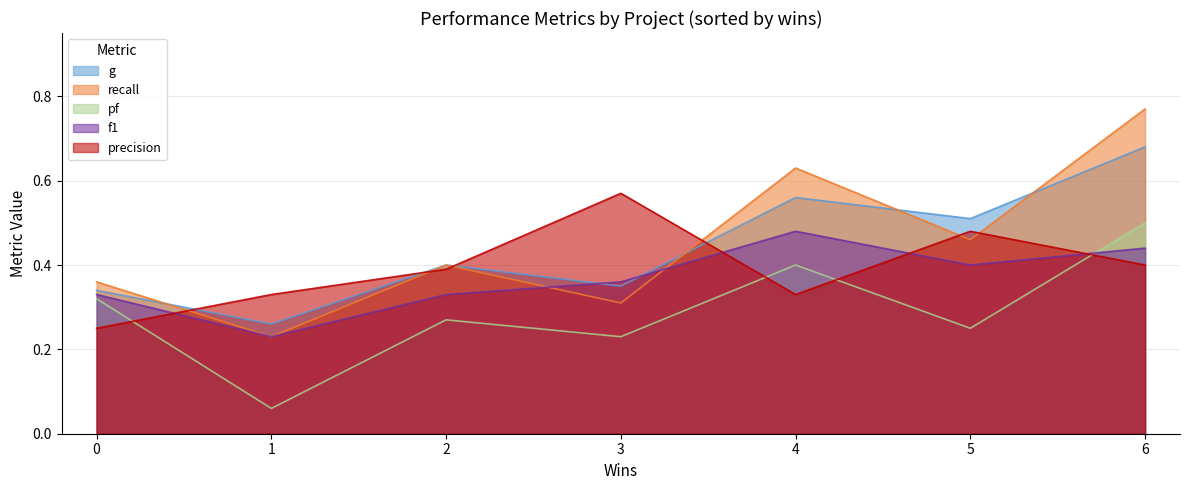

How many intersections are there between g and precision?

4